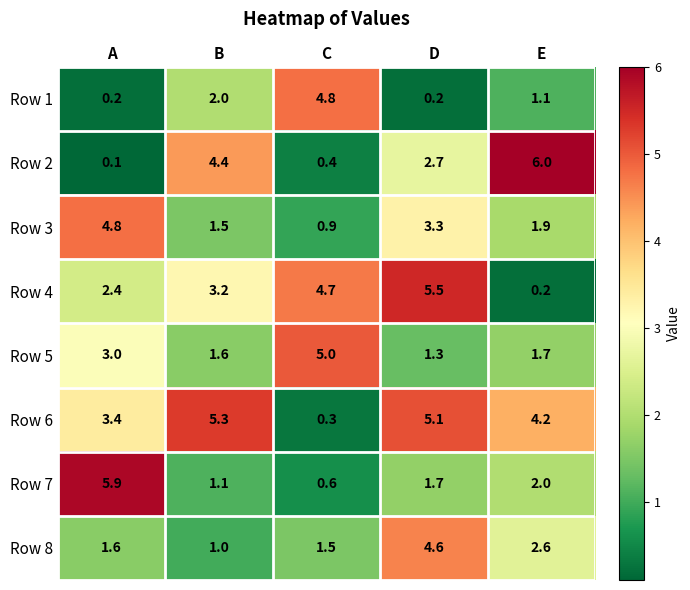

List the labels in order of Row 3 value, smallest first.

C, B, E, D, A